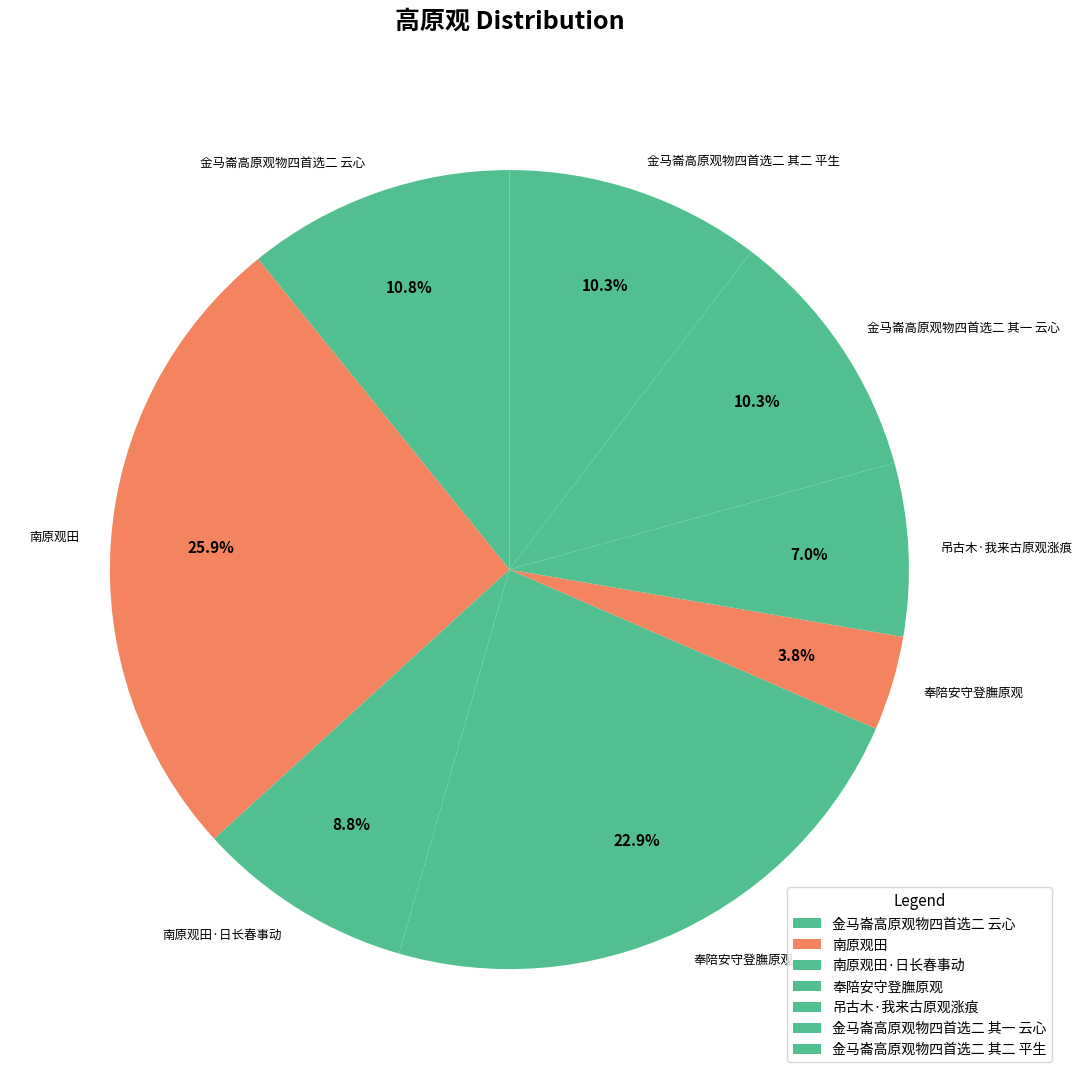

Rank the categories by value from lowest to highest.

奉陪安守登膴原观, 吊古木·我来古原观涨痕, 南原观田·日长春事动, 金马崙高原观物四首选二 其一 云心, 金马崙高原观物四首选二 其二 平生, 金马崙高原观物四首选二 云心, 奉陪安守登膴原观, 南原观田